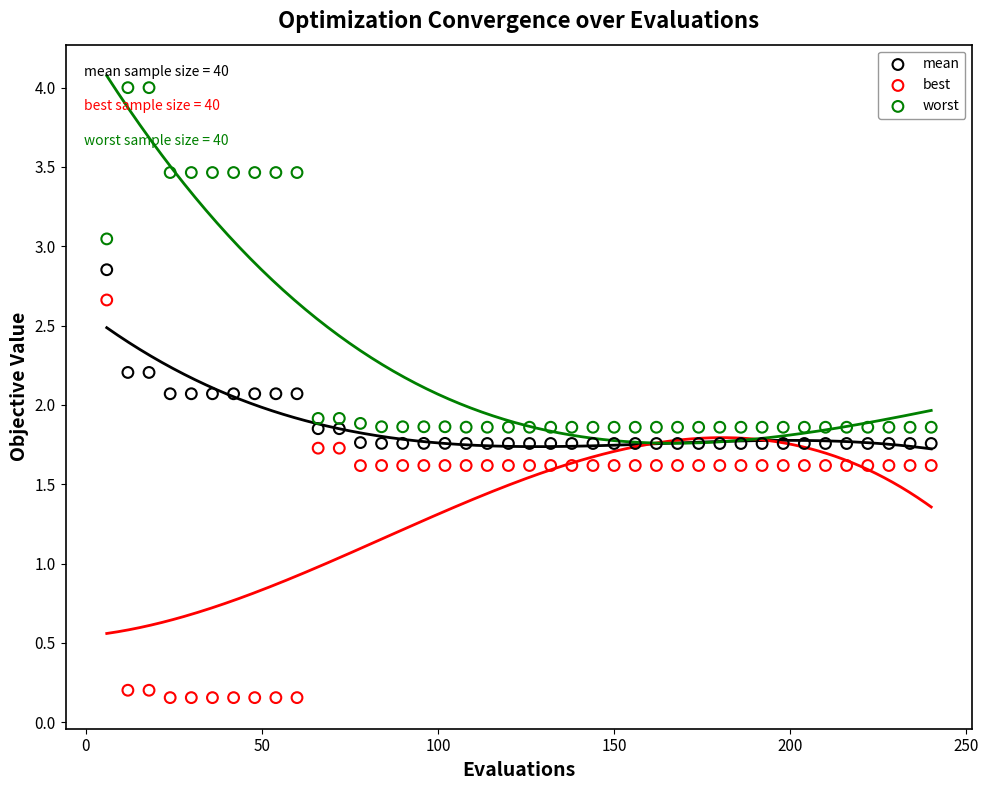

What is the X range (max minus min) for the scatter plot?

234.0